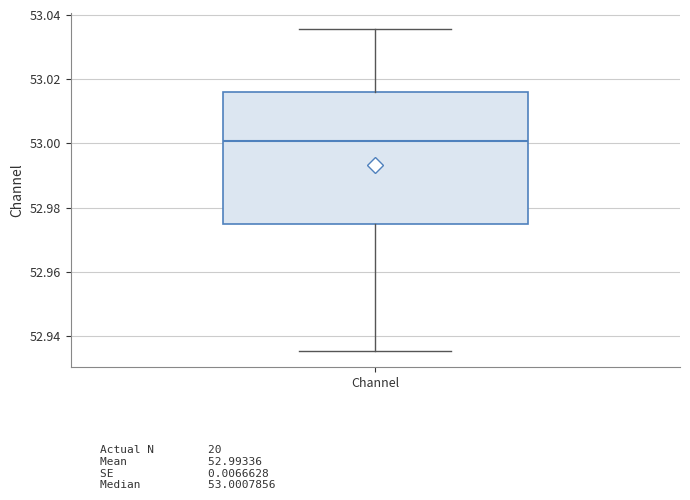

Transcribe this box plot: give where the median line is, the range the box spans, and where the two whiskers end, as read against the y-axis. The values are not printed on the chart, so give them approximately, as read against the axis.

median 53.000, box 52.974 to 53.016, whiskers 52.936 to 53.036